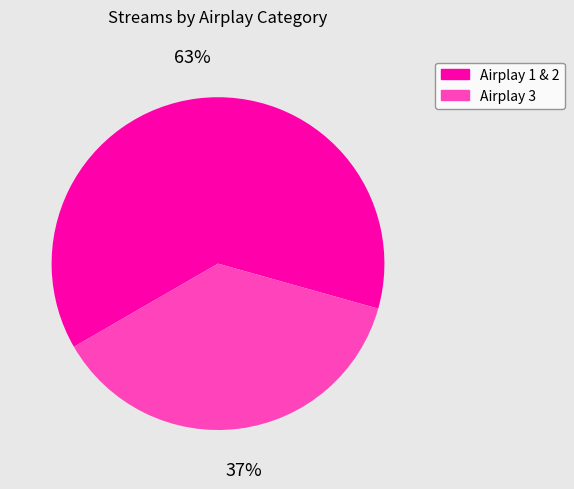

Is there any slice that represents more than half of the pie?

Yes